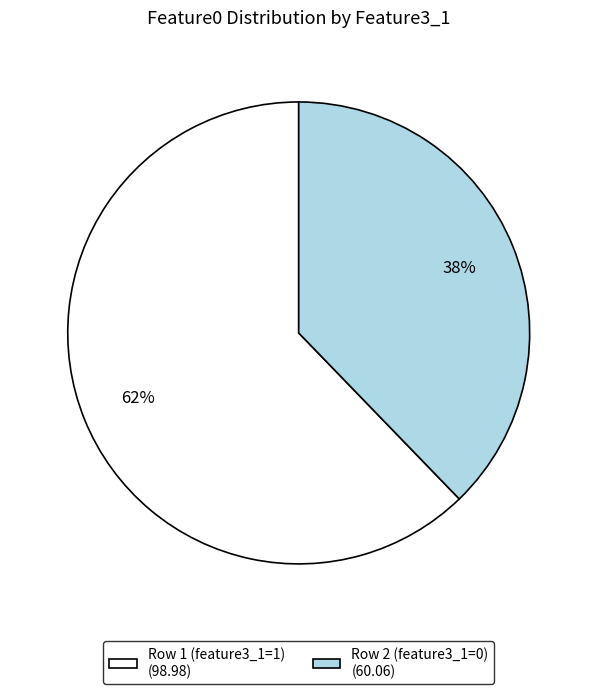

Approximately how many times larger is the value at Row 1 (feature3_1=1) compared to Row 2 (feature3_1=0)?

1.6